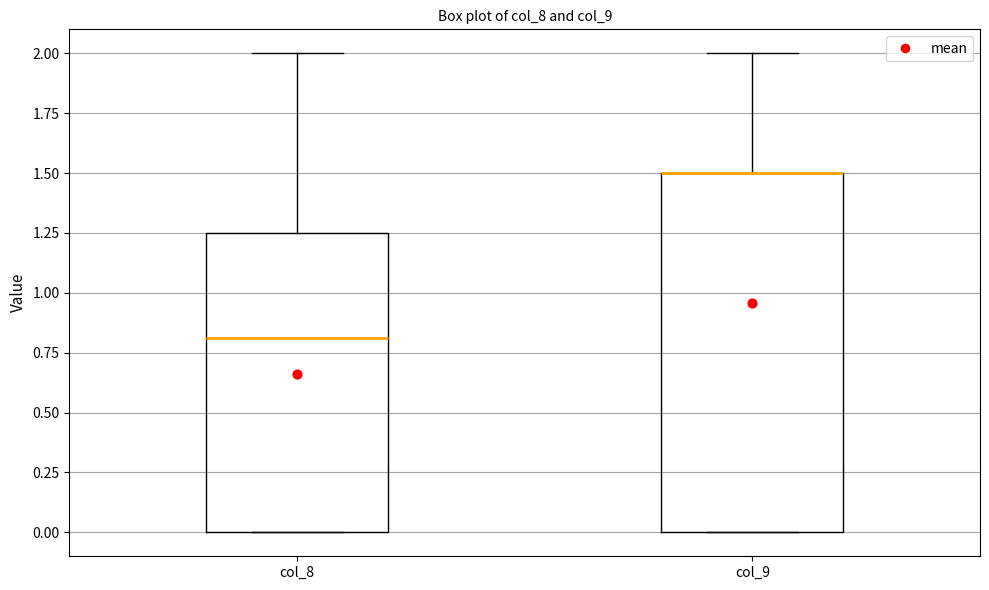

Where is the lower edge of the box for col_8 on the y-axis? The values are not printed on the chart, so give them approximately, as read against the axis.

0.00